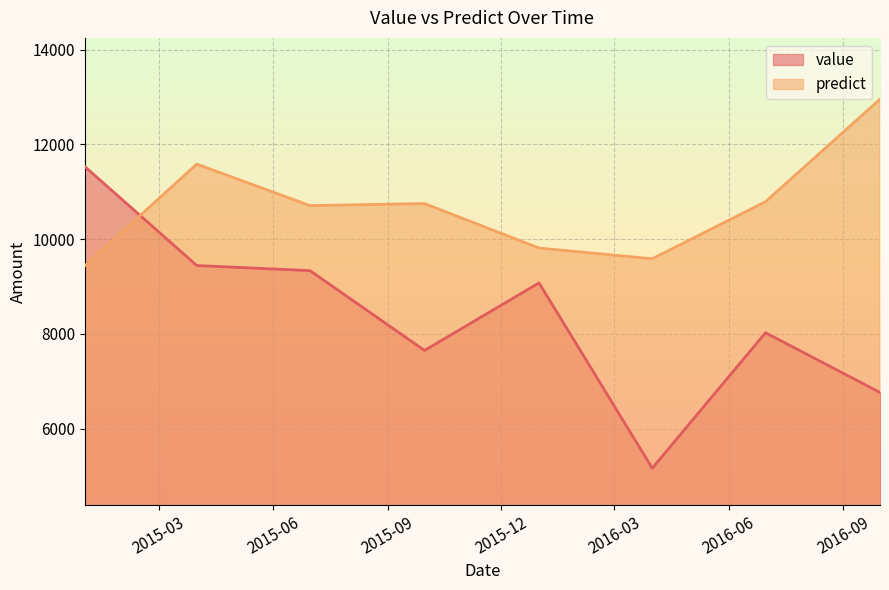

Between 2016-03-31 12:00:00 and 2016-09-30 12:00:00, which series saw the biggest shift?

predict